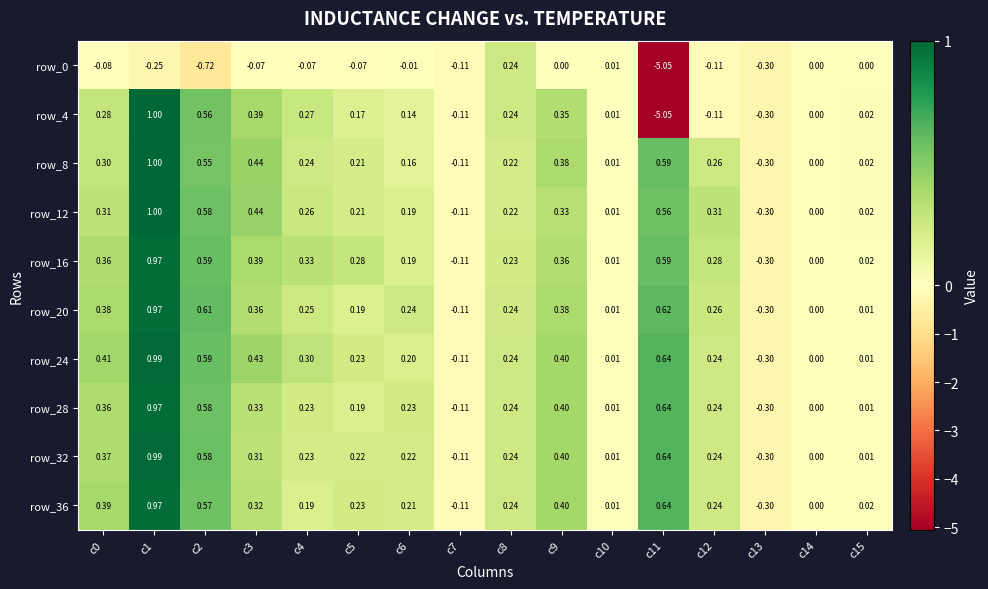

What is the sum of the row_8 values at c9 and c3?

0.8